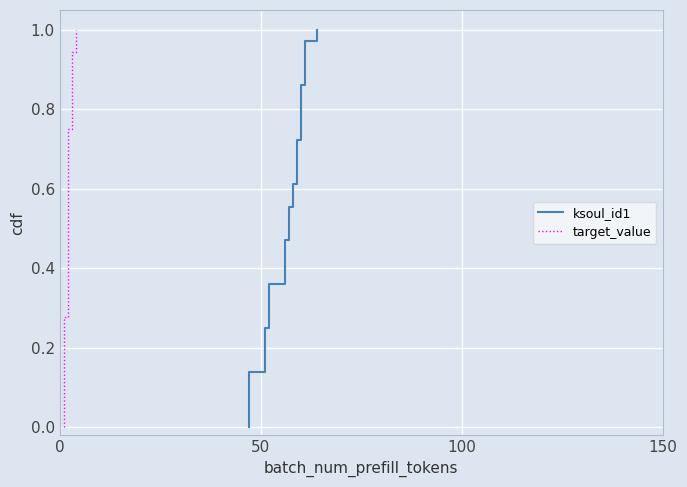

How many lines are shown in the chart?

2